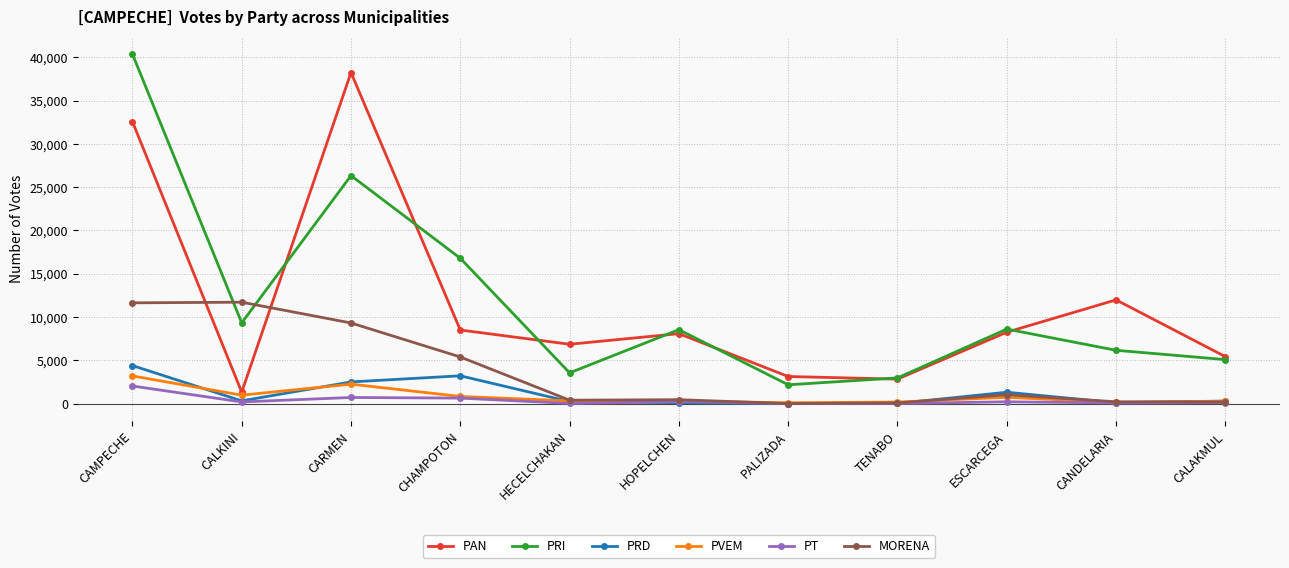

What are all the series names shown in the legend?

PAN, PRI, PRD, PVEM, PT, MORENA